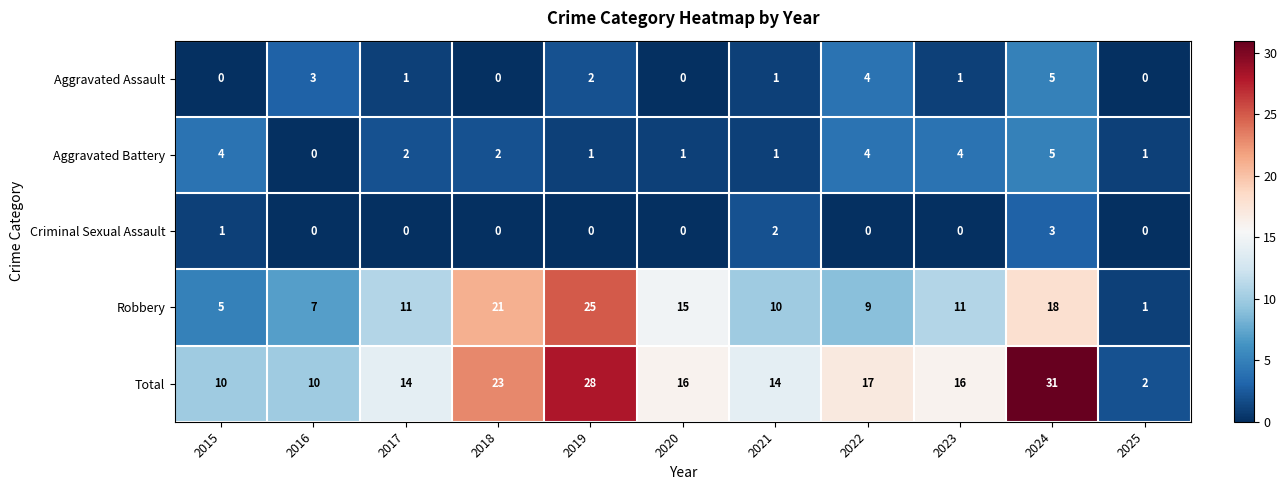

At which category is the sum across all series the highest?

2024